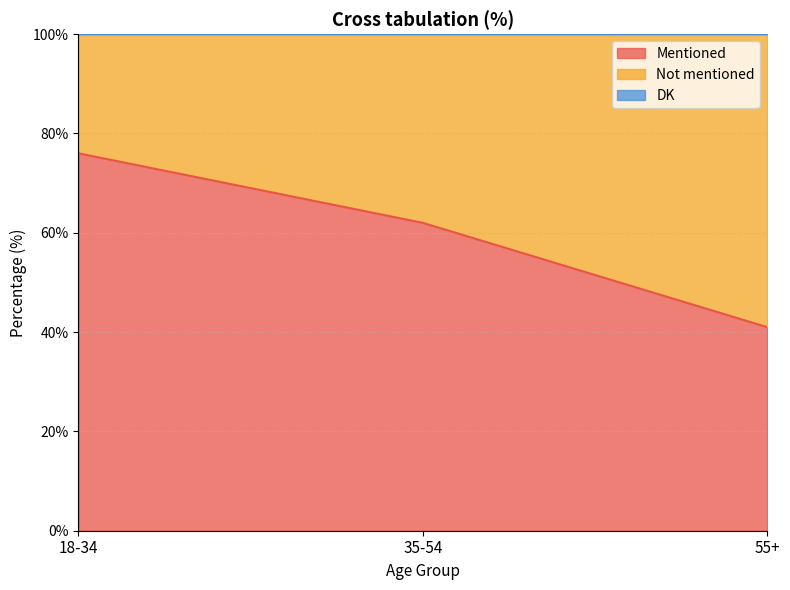

What position from the left is 35-54?

2